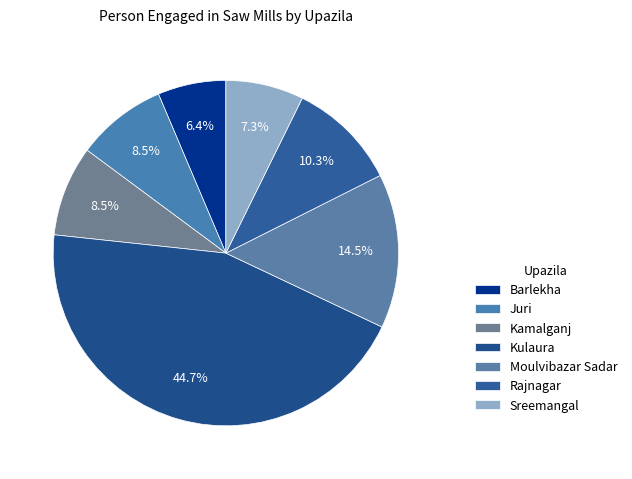

How many segments does this pie chart have?

7